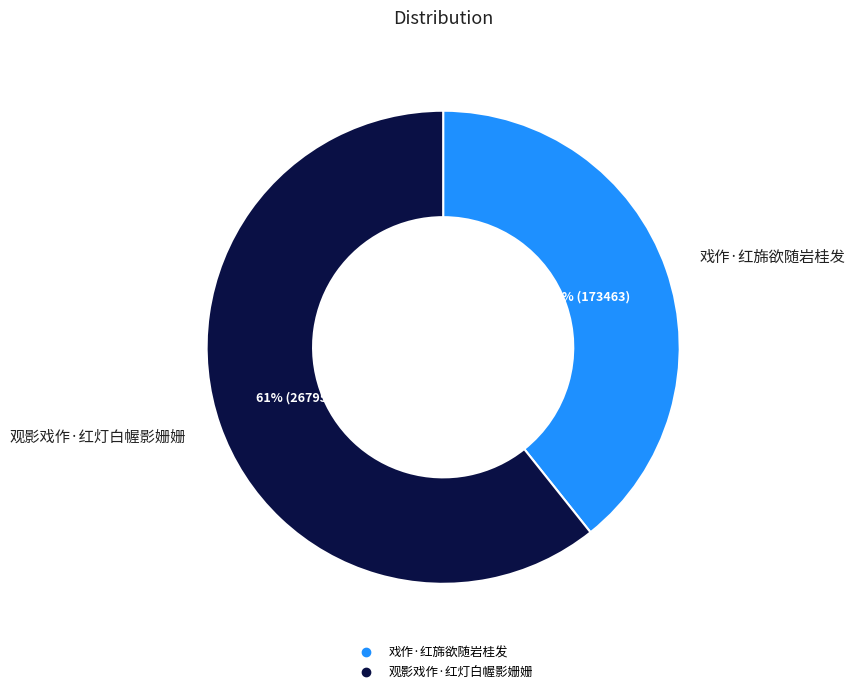

To the nearest percent, what is the combined percentage of 戏作·红旆欲随岩桂发 and 观影戏作·红灯白幄影姗姗?

100%